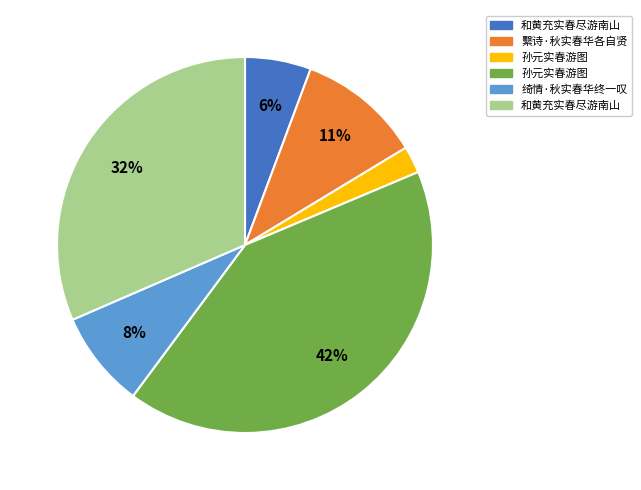

Does any single category account for the majority?

No